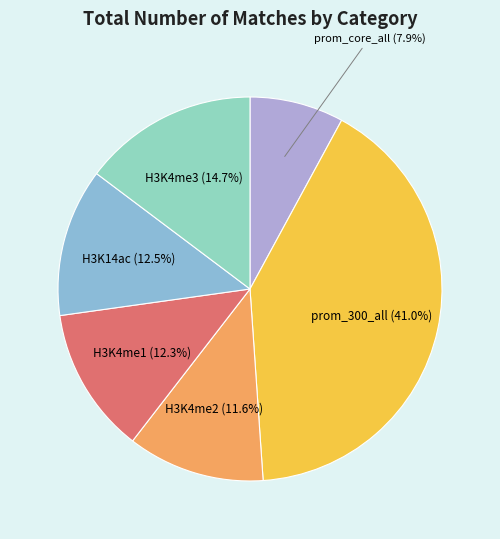

Does prom_300_all account for over 50% of the chart?

No